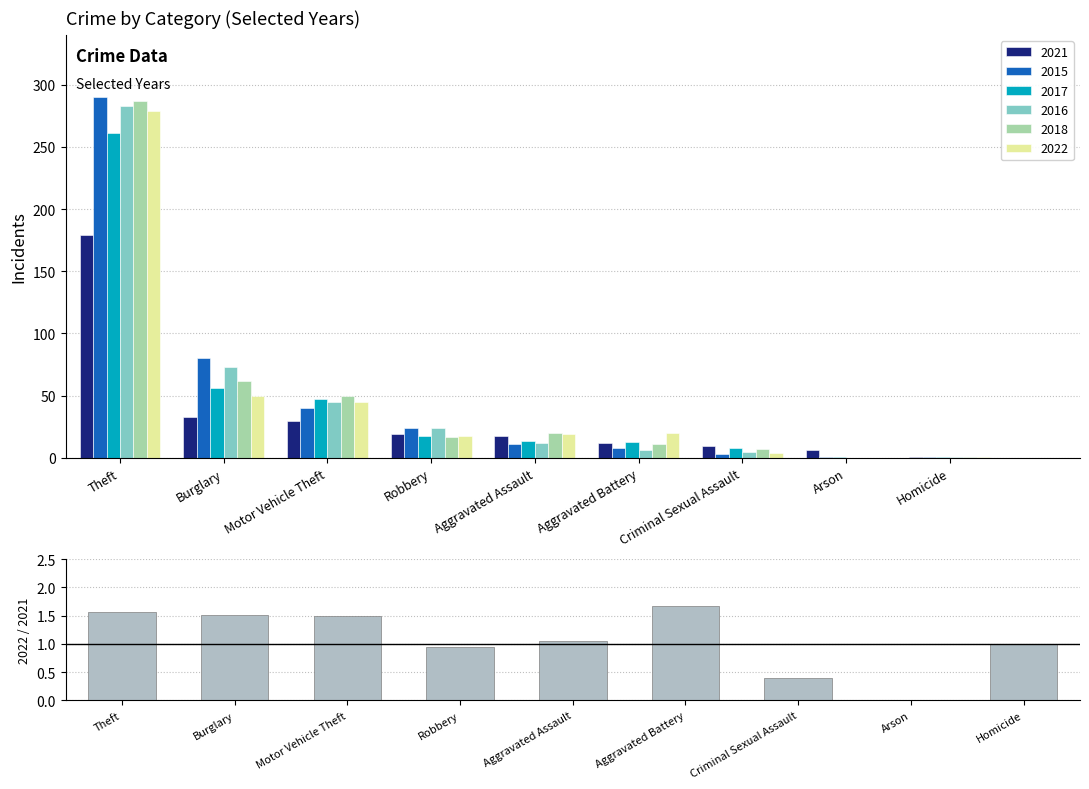

How many categories are shown in the chart?

9